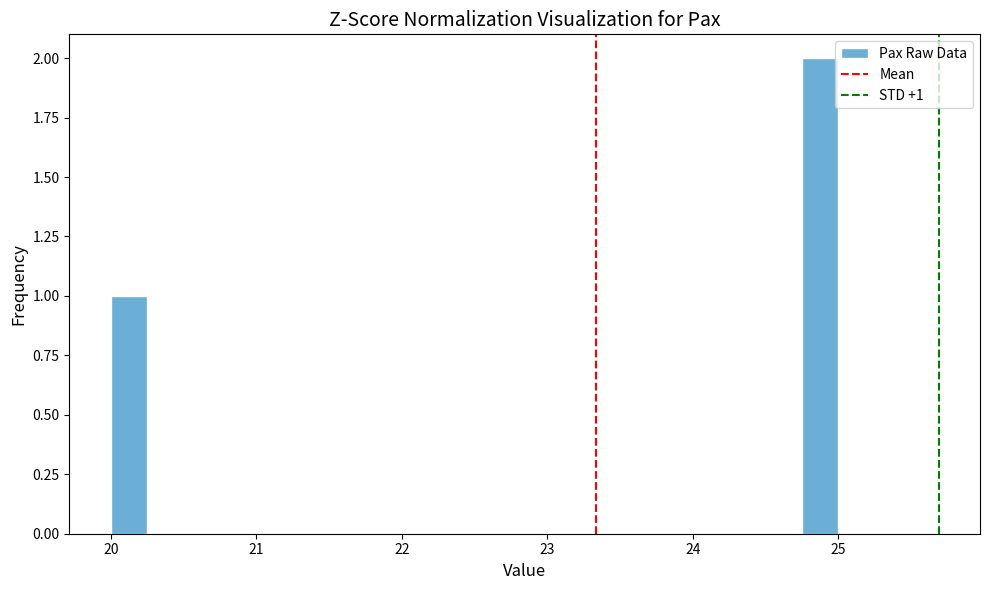

Around what value on the x-axis is the tallest bar? Give the approximate position of its centre, as read against the axis.

24.9